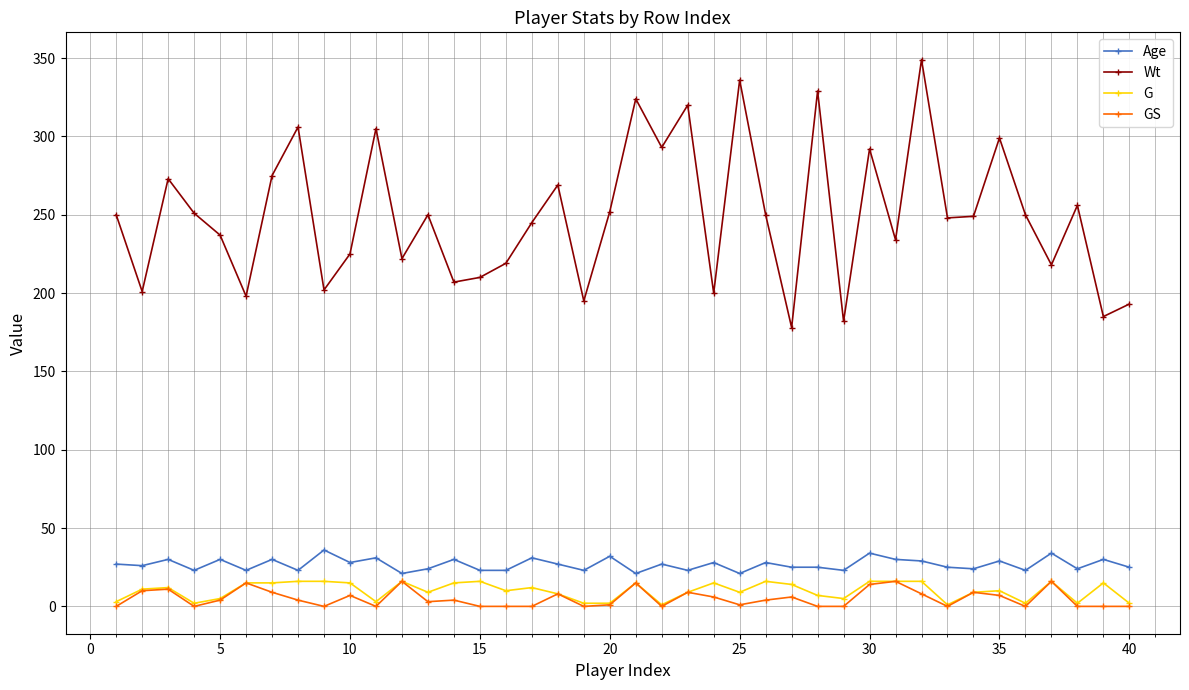

Which series has the widest spread of values?

Wt